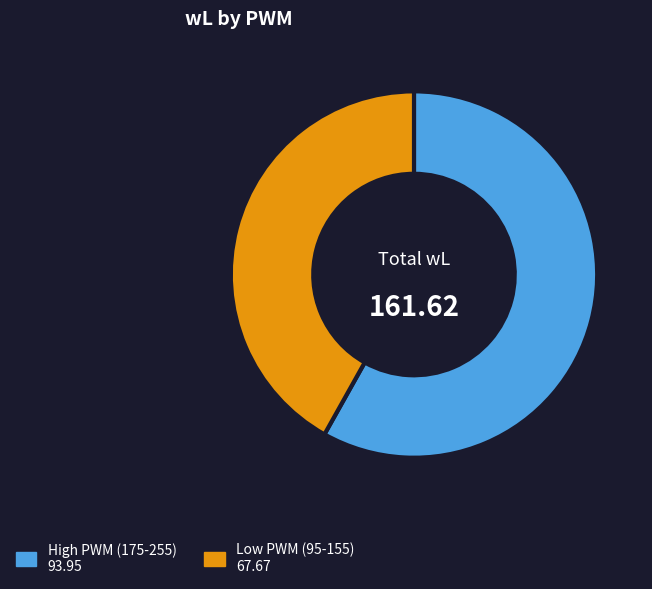

Does any single category account for the majority?

Yes